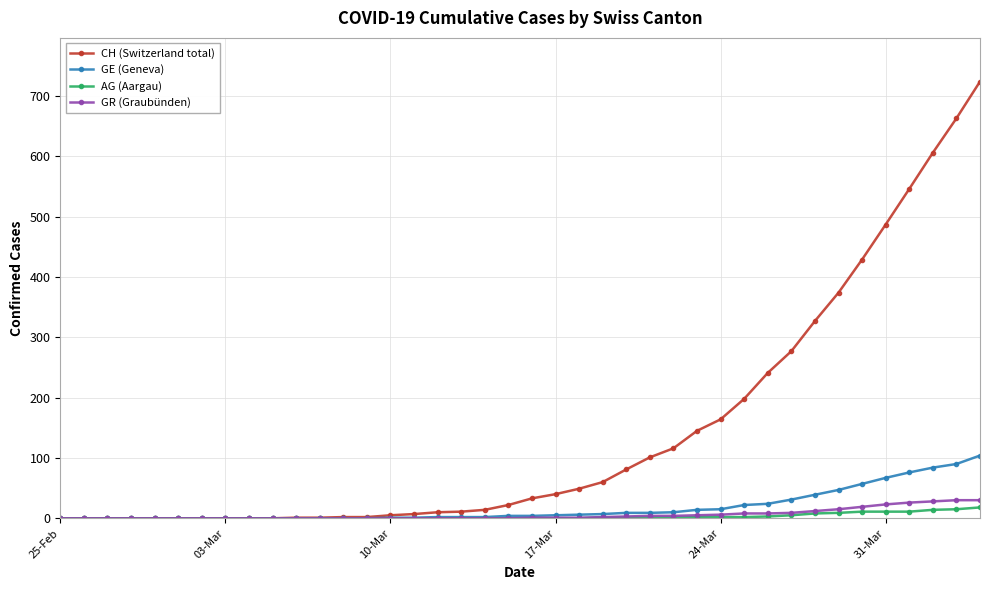

Which series has the largest total across all categories?

CH (Switzerland total)